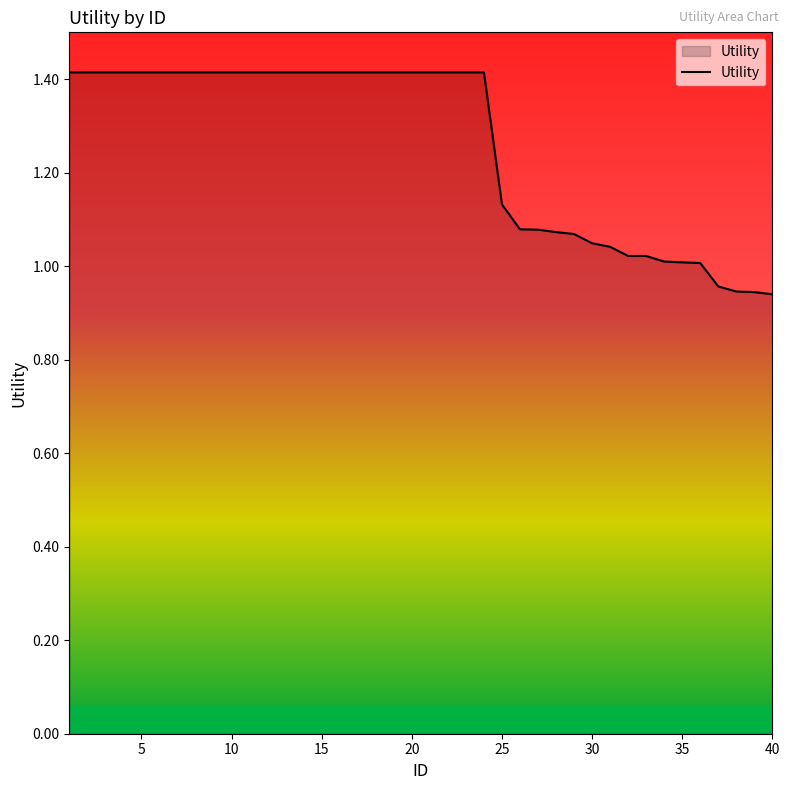

What is the difference between the maximum and minimum values?

0.5